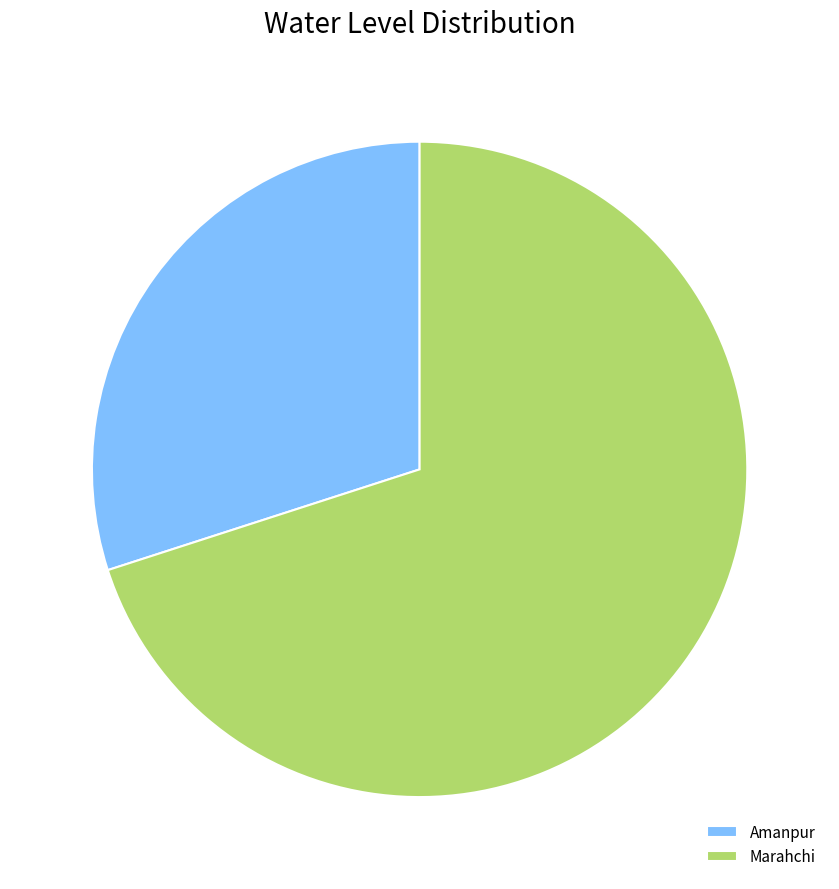

Which slice is the largest?

Marahchi